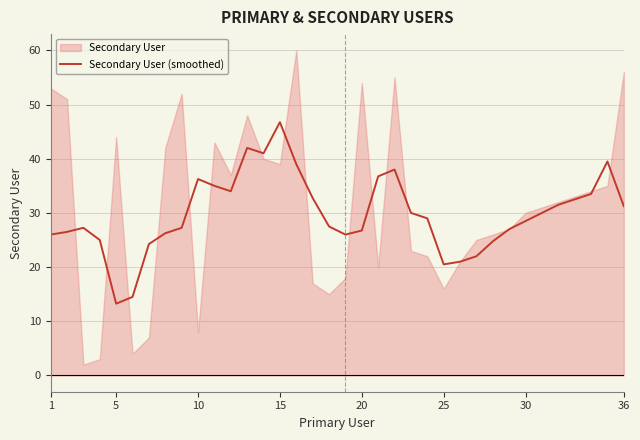

What is the greatest value displayed?

46.8